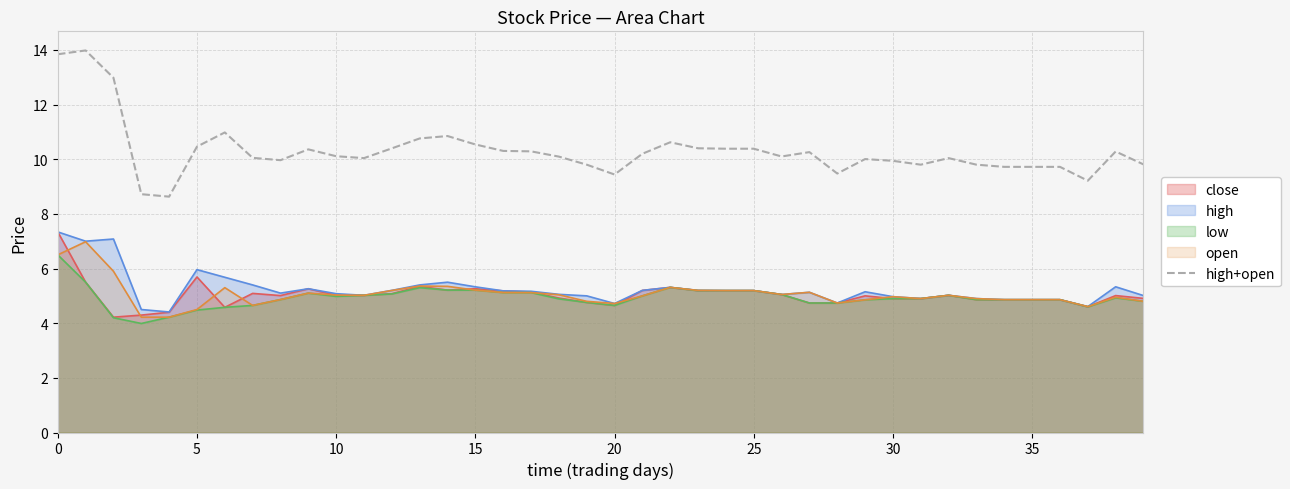

Is it true that the value at 26 is 17.2?

False